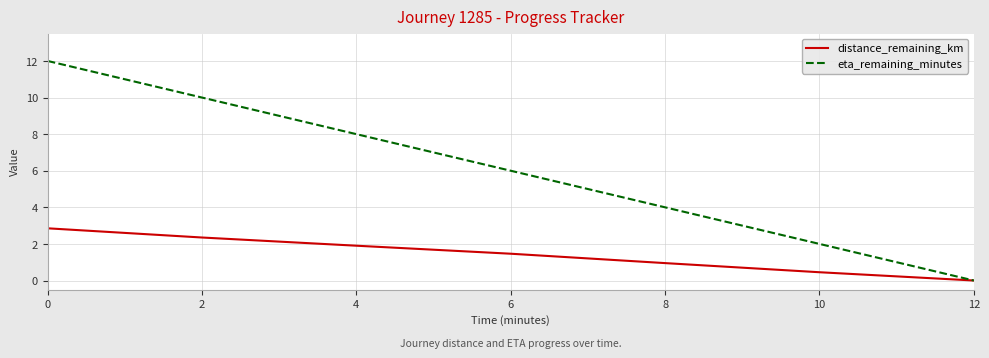

What is the approximate value of distance_remaining_km at 4?

1.9